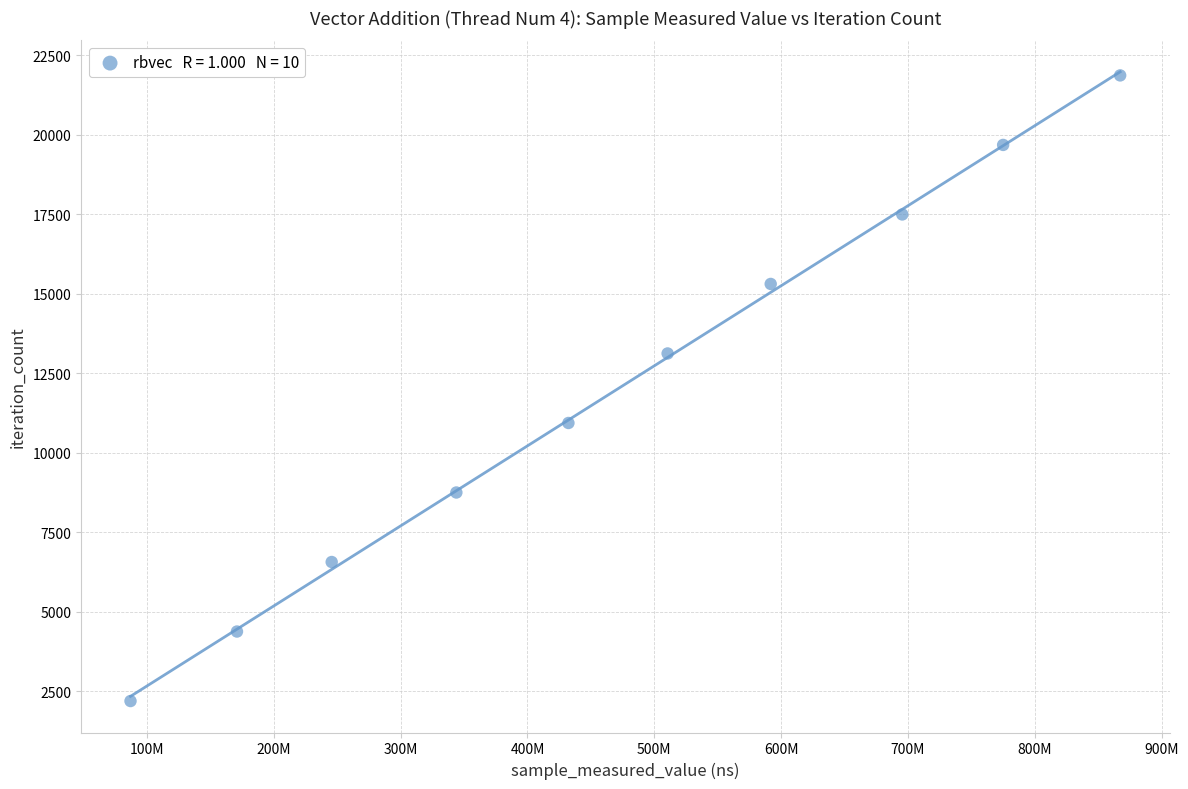

What is the range of Y values (max minus min)?

19683